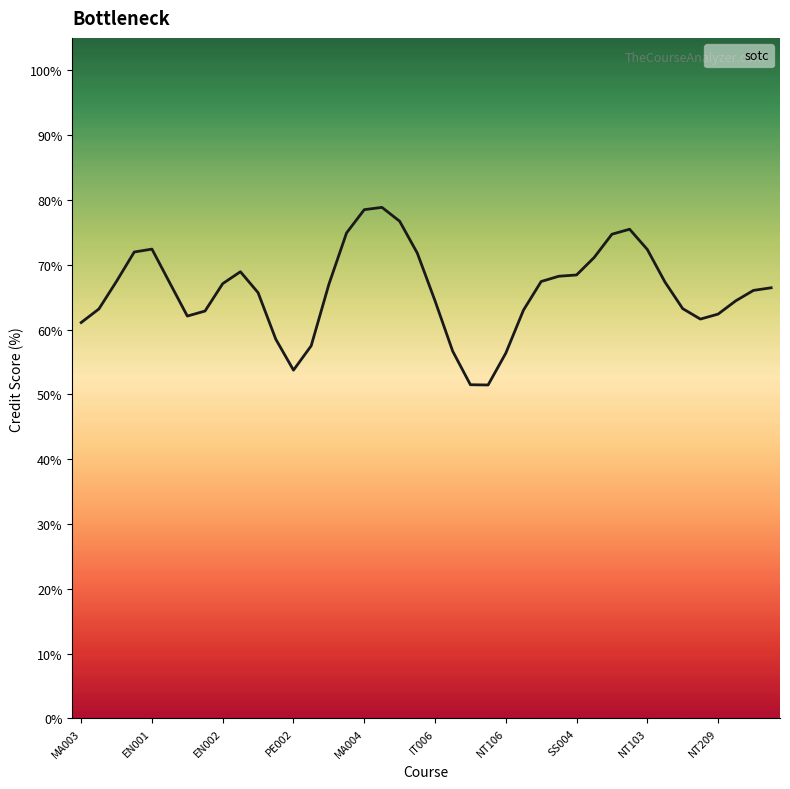

What is the label of the 2nd point from the right?

38